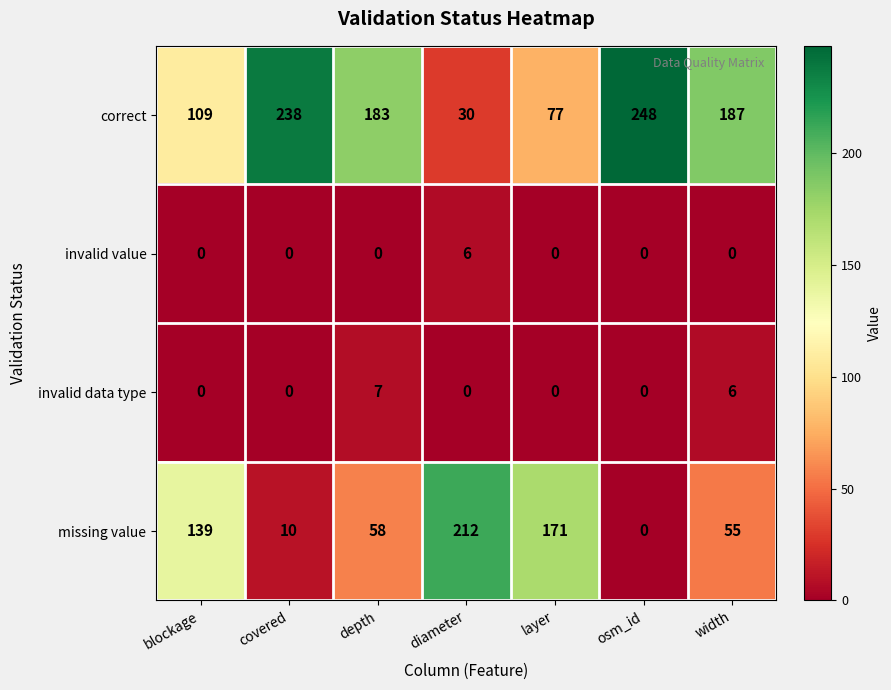

Reading right to left, list all the values displayed in this chart.

correct: width=187	osm_id=248	layer=77	diameter=30	depth=183	covered=238	blockage=109
invalid value: width=0	osm_id=0	layer=0	diameter=6	depth=0	covered=0	blockage=0
invalid data type: width=6	osm_id=0	layer=0	diameter=0	depth=7	covered=0	blockage=0
missing value: width=55	osm_id=0	layer=171	diameter=212	depth=58	covered=10	blockage=139